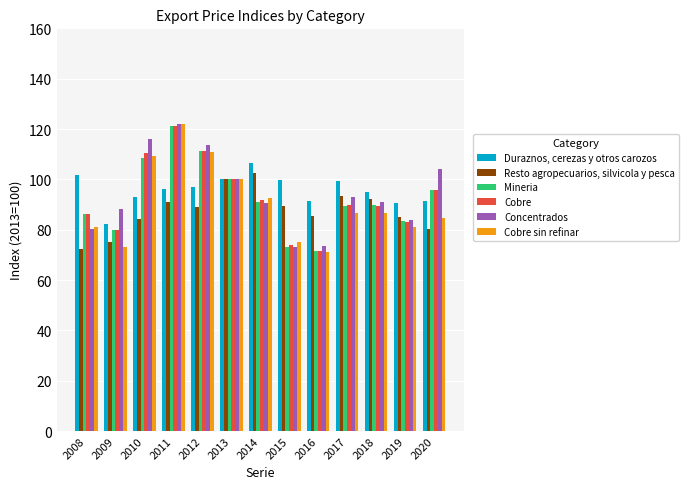

Which series changed the most between 2008 and 2010?

Concentrados